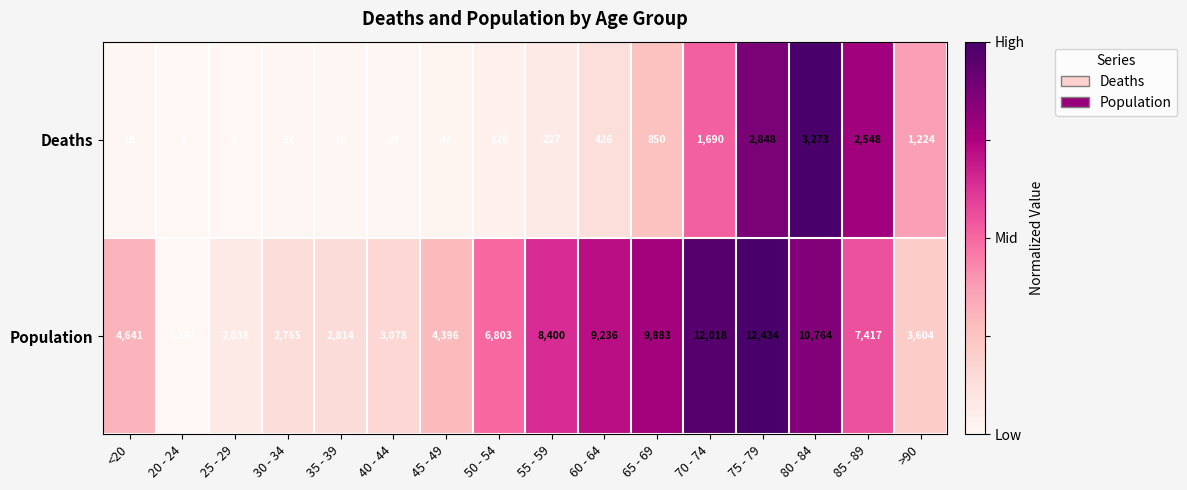

What is the difference between the maximum and minimum values in the Population series?

11243